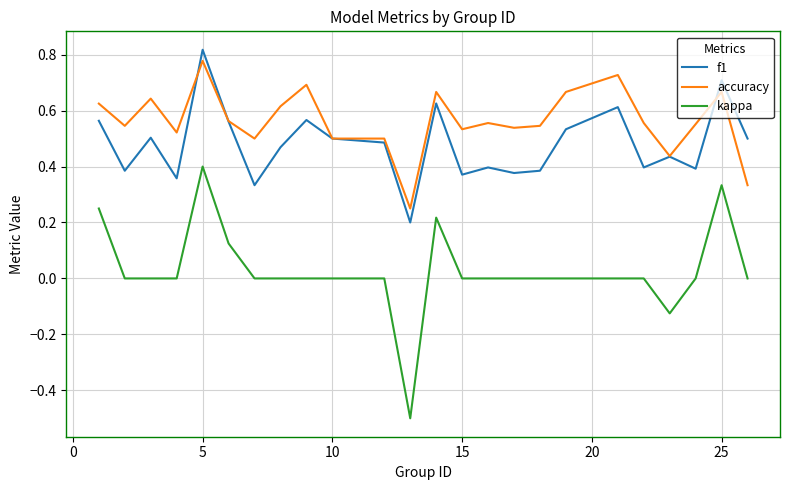

How many distinct data groups are displayed?

3